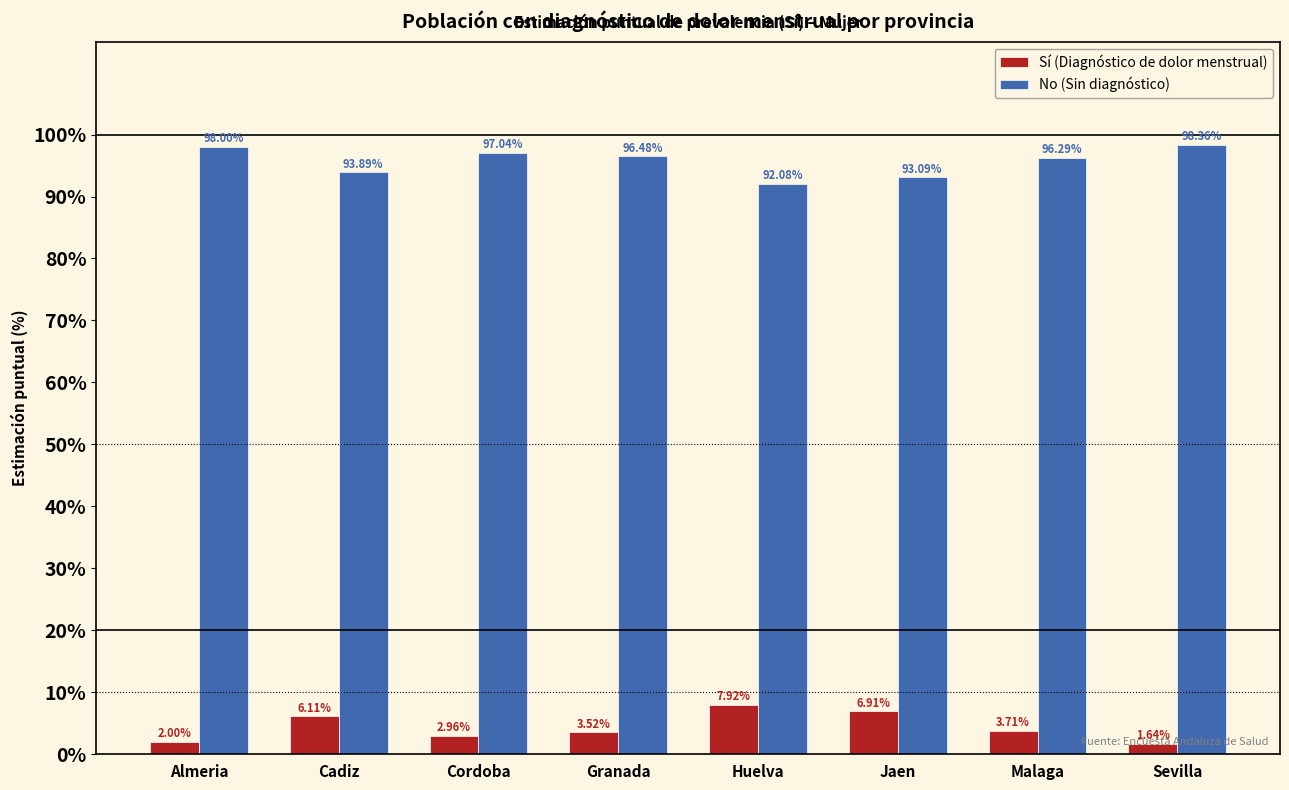

What is the spread (max minus min) of values at Malaga?

92.6